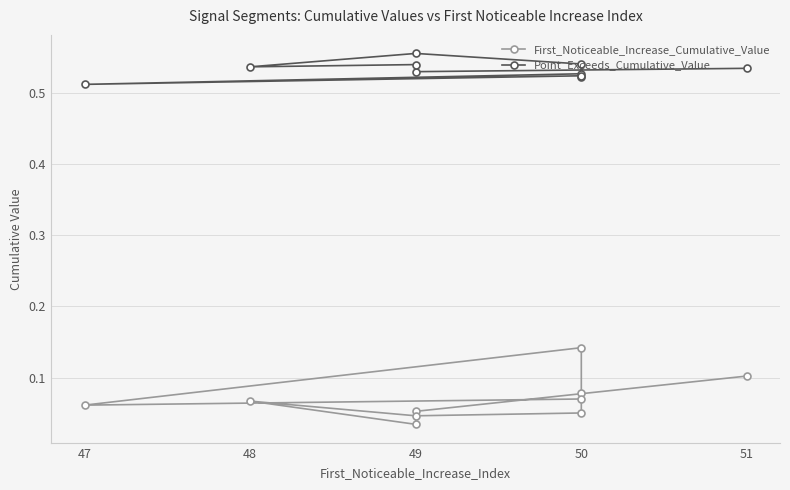

What is the total value across all series at 50?

0.6